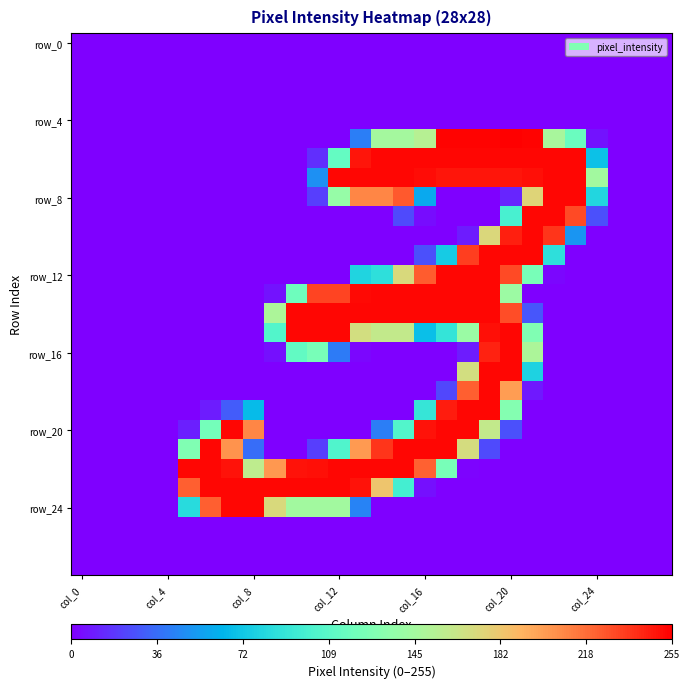

At how many categories does at least one series exceed 81?

20